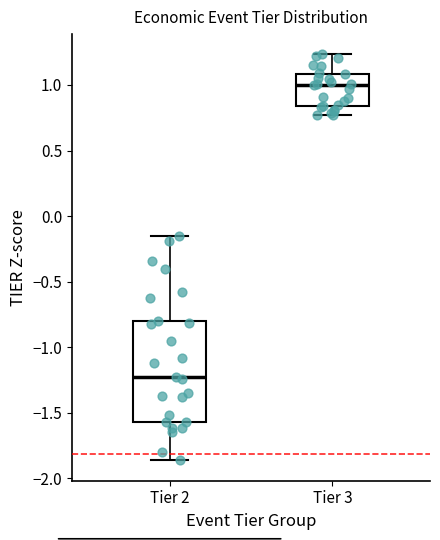

Reading left to right, transcribe this box plot: for each box, give where its median line is, the range the box spans, and where its two whiskers end, as read against the y-axis. The values are not printed on the chart, so give them approximately, as read against the axis.

Tier 2: median -1.25, box -1.55 to -0.80, whiskers -1.85 to -0.15
Tier 3: median 1.00, box 0.85 to 1.10, whiskers 0.75 to 1.25